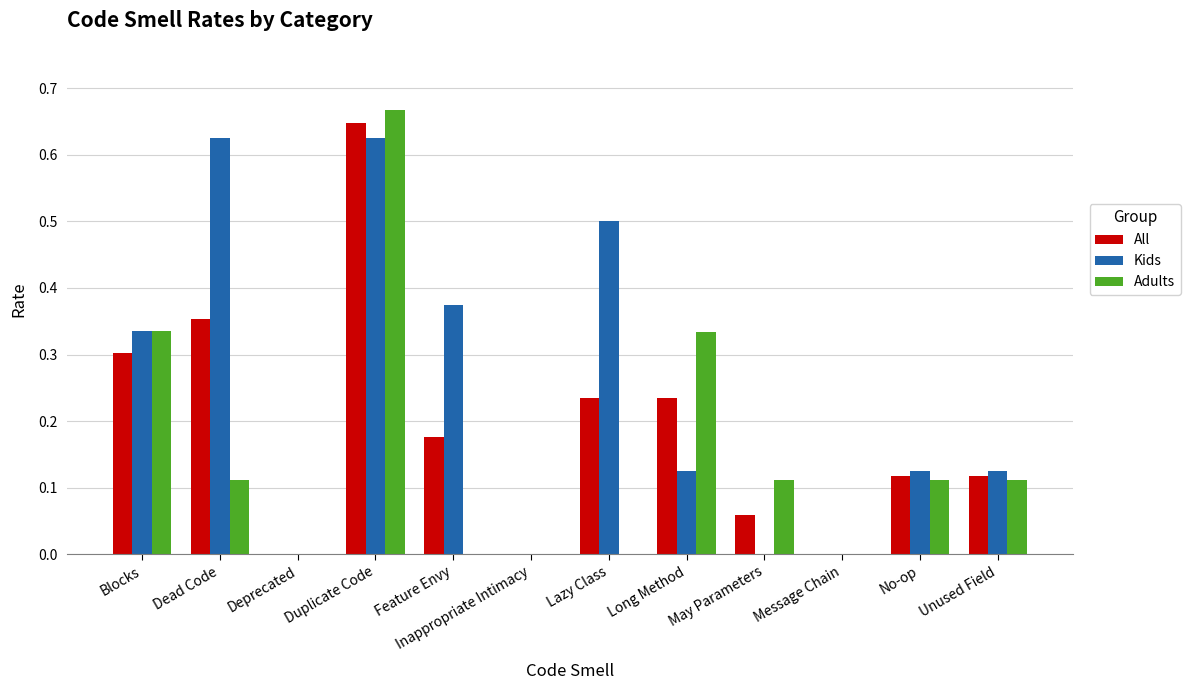

Is it true that Adults equals 0.3 at Long Method?

True